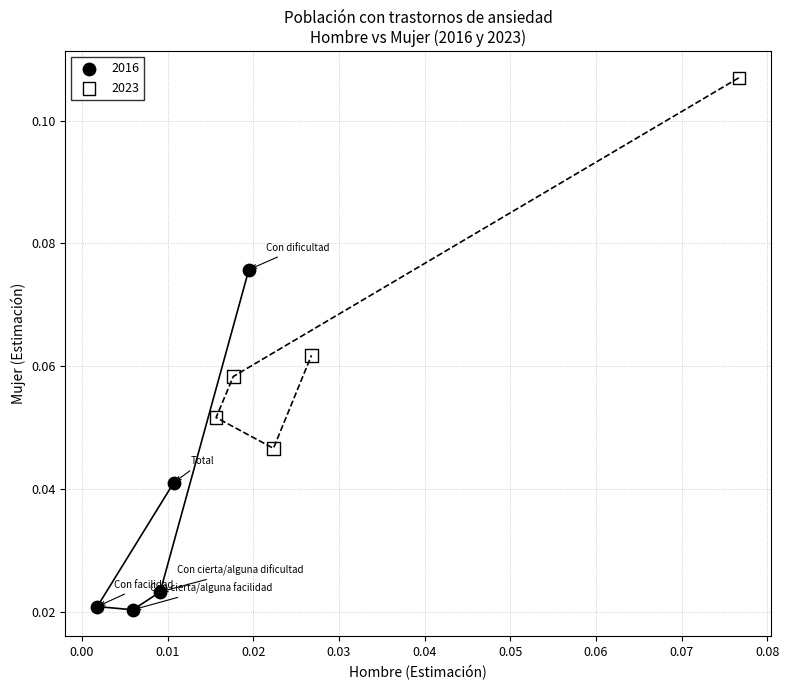

Which series reaches the minimum Y coordinate?

2016